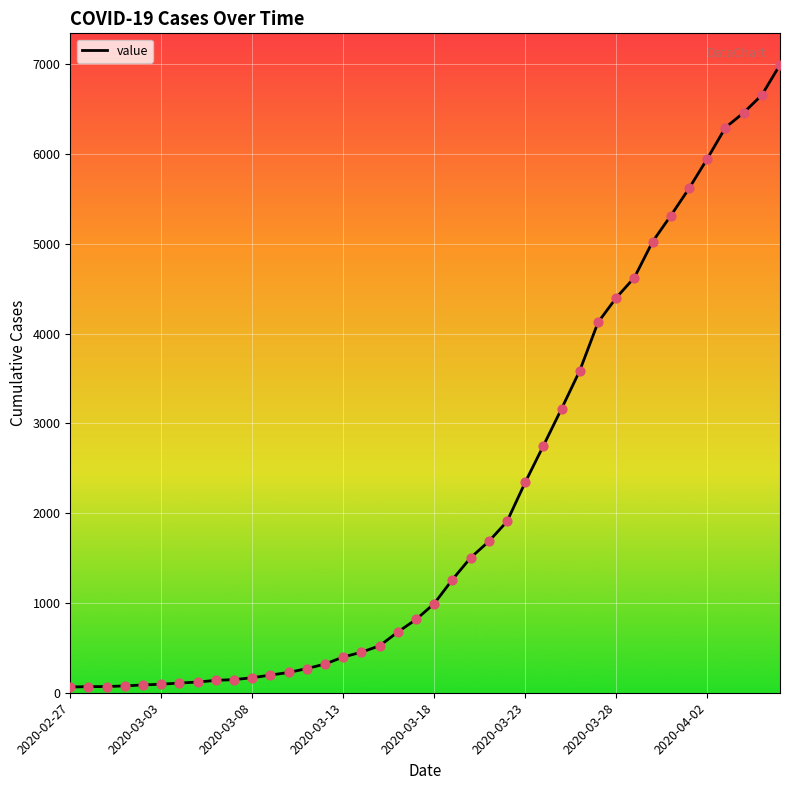

What is the maximum value shown in the chart?

6995